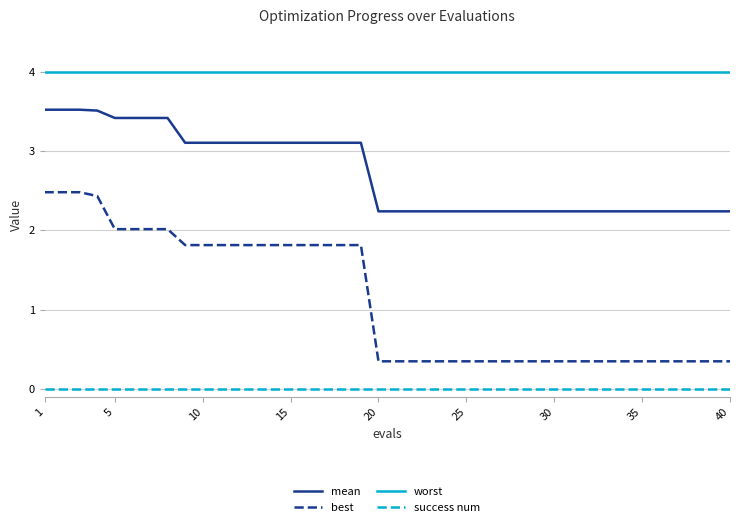

What is the maximum value shown in the chart?

4.0